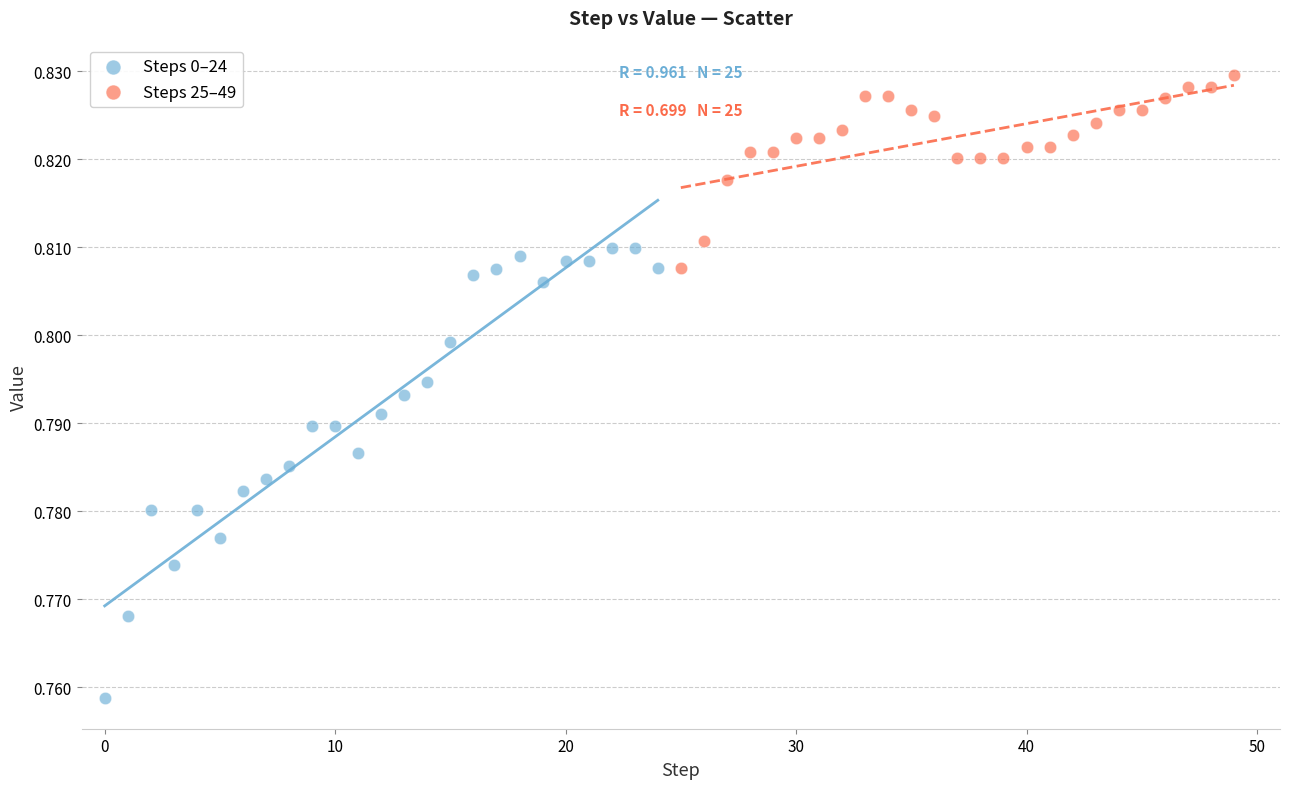

Which series contains the highest Y value?

Steps 25–49